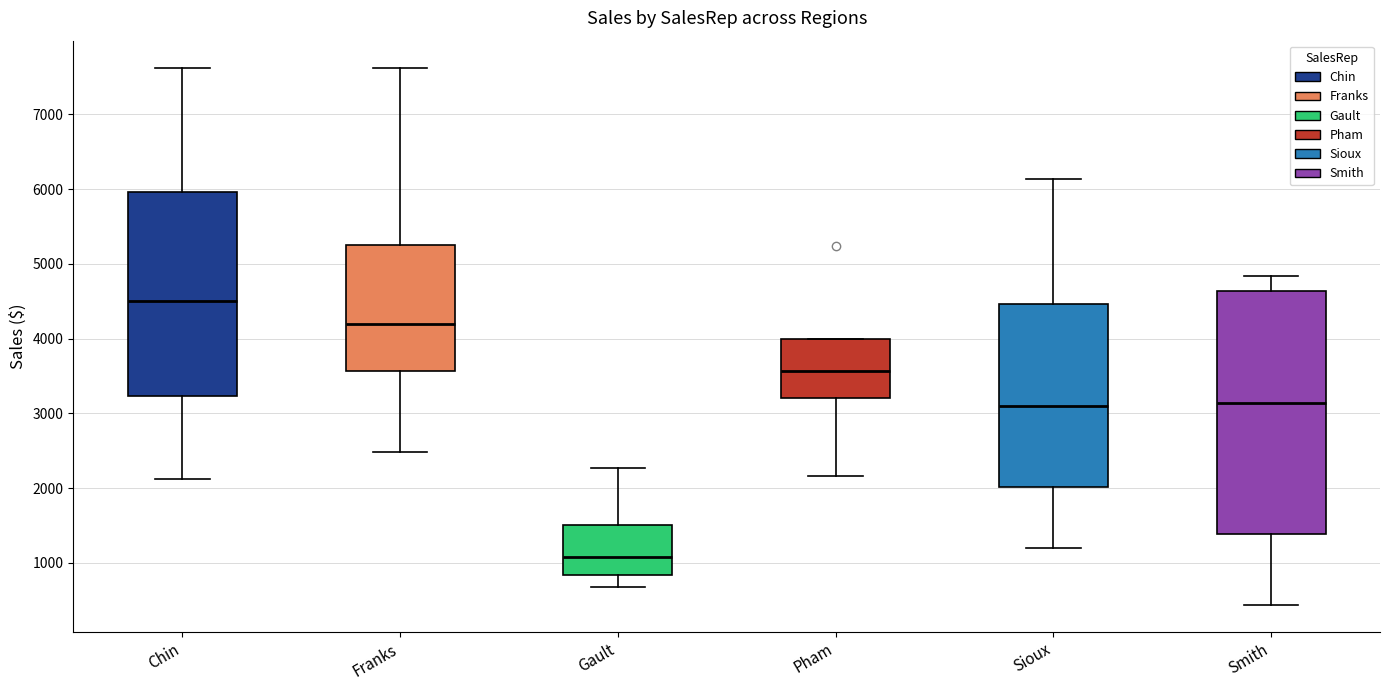

Reading left to right, transcribe this box plot: for each box, give where its median line is, the range the box spans, and where its two whiskers end, as read against the y-axis. The values are not printed on the chart, so give them approximately, as read against the axis.

Chin: median 4500, box 3200 to 6000, whiskers 2100 to 7600
Franks: median 4200, box 3600 to 5200, whiskers 2500 to 7600
Gault: median 1100, box 800 to 1500, whiskers 700 to 2300
Pham: median 3600, box 3200 to 4000, whiskers 2200 to 4000
Sioux: median 3100, box 2000 to 4500, whiskers 1200 to 6100
Smith: median 3100, box 1400 to 4600, whiskers 400 to 4800